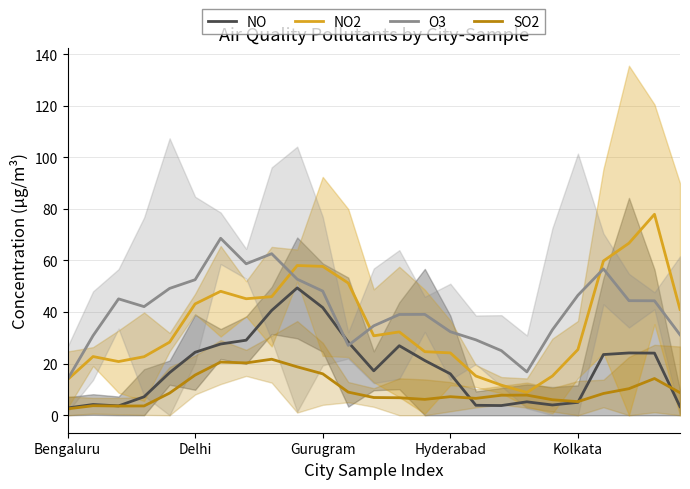

What is the difference between the maximum and minimum values in the O3 series?

54.7